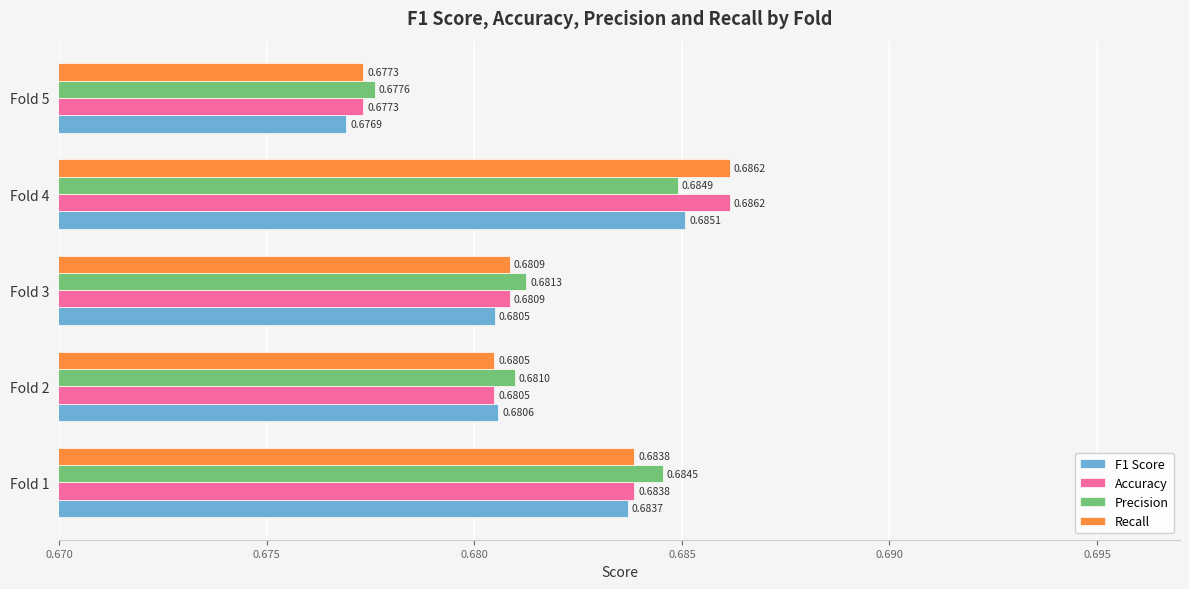

At which label does F1 Score reach its minimum?

Fold 5